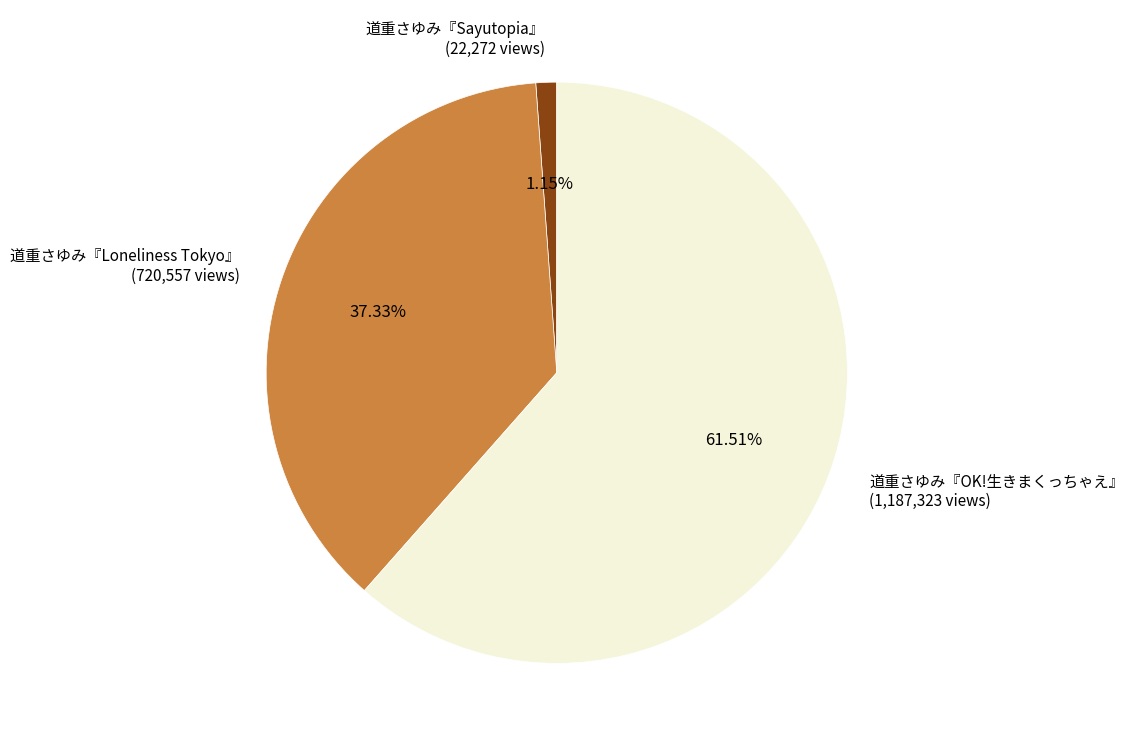

What percentage is the 道重さゆみ『Sayutopia』 slice, to the nearest percent?

1%